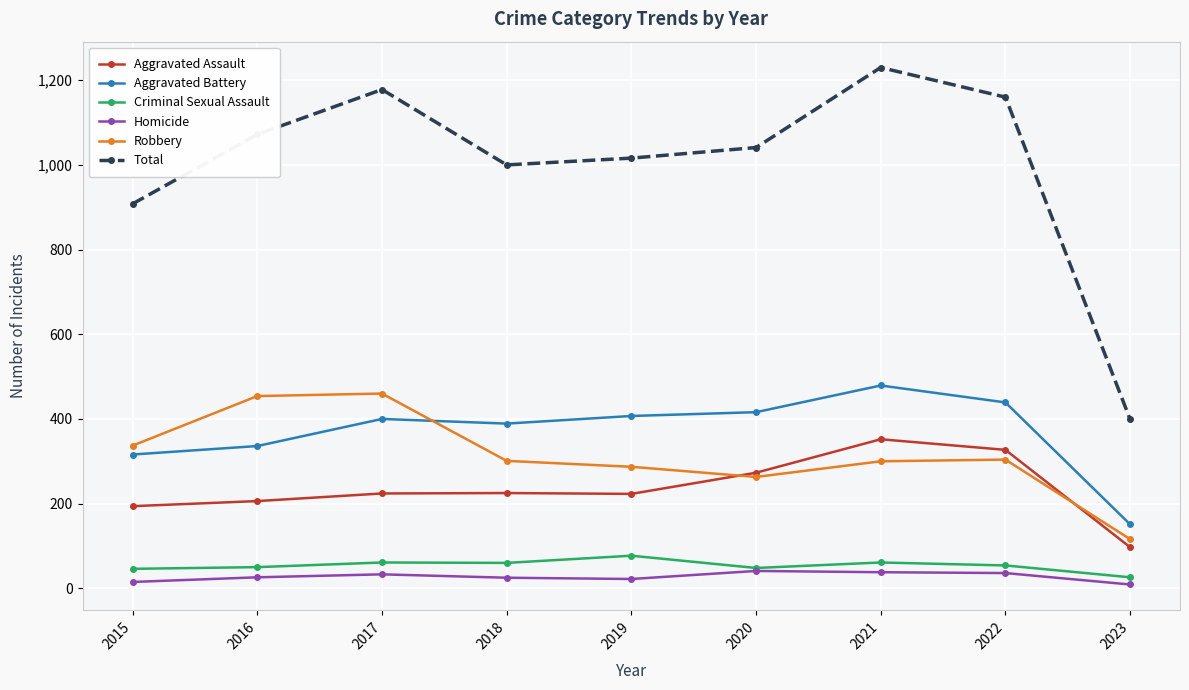

Is this an area chart (filled region under the line)?

No